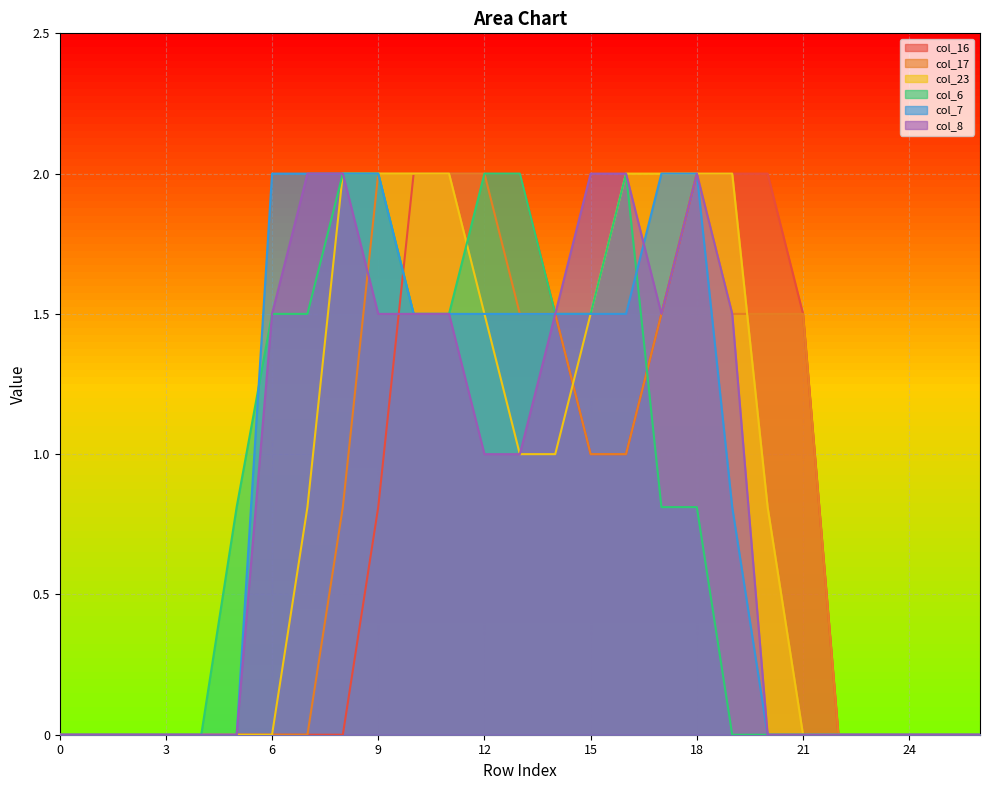

Is it true that col_17 equals 0.0 at 23?

True